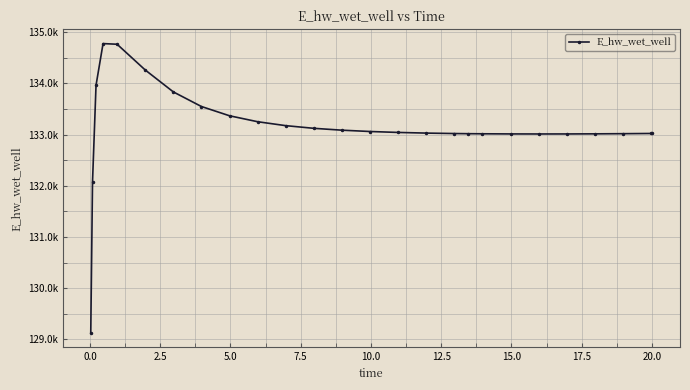

What is the difference between the second highest and second lowest values?

2689.6